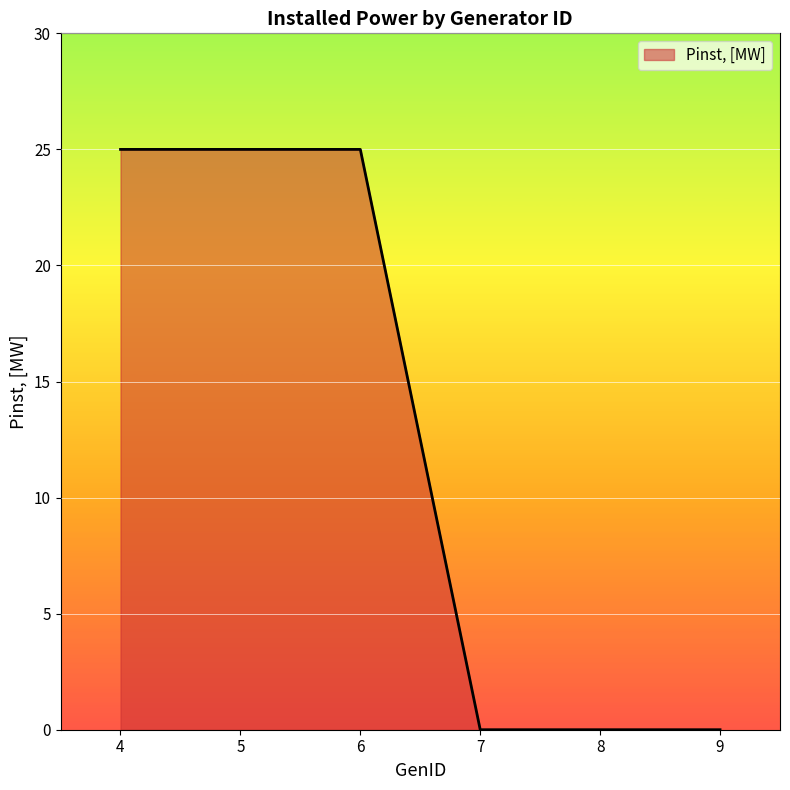

Between 5 and 9, which is larger?

5